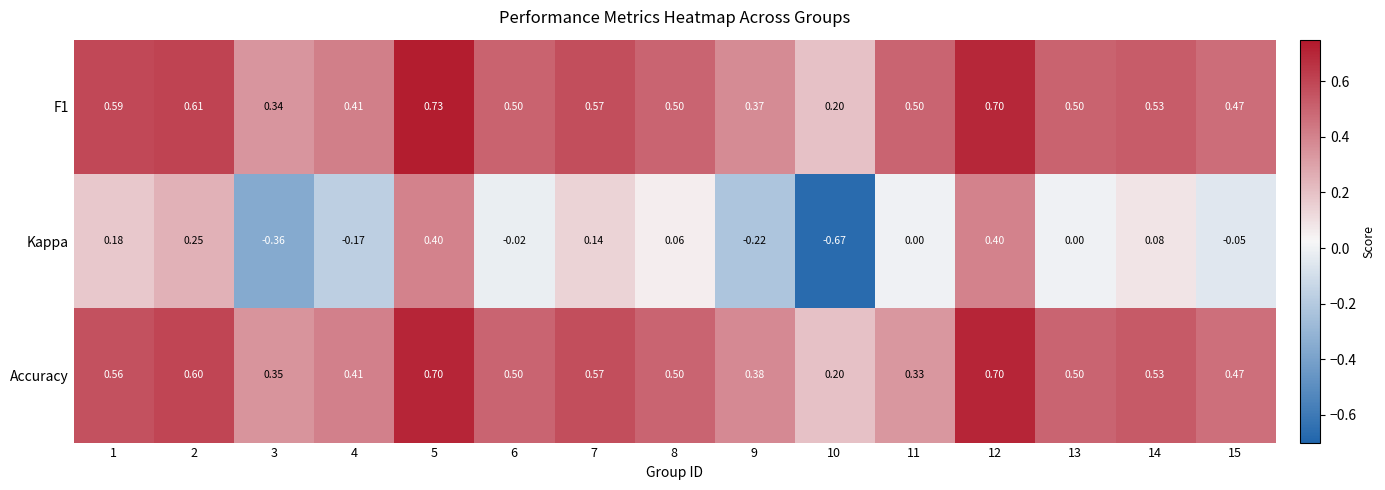

List the series in order of their peak value, lowest first.

Kappa, Accuracy, F1